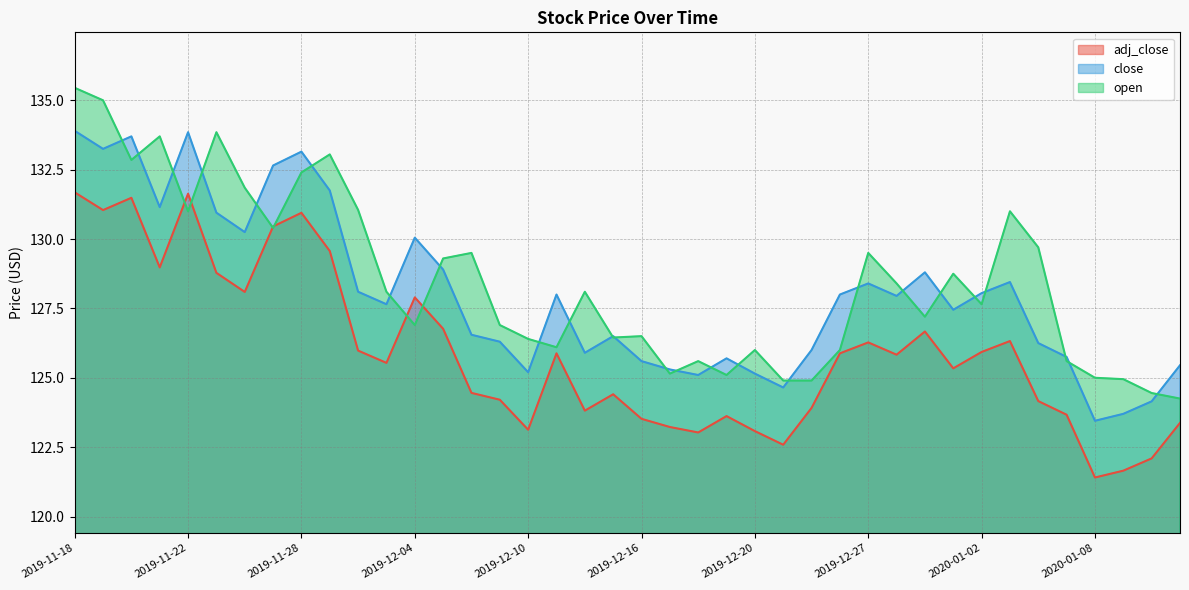

In close, how many points are lower than both neighbors (excluding endpoints)?

11